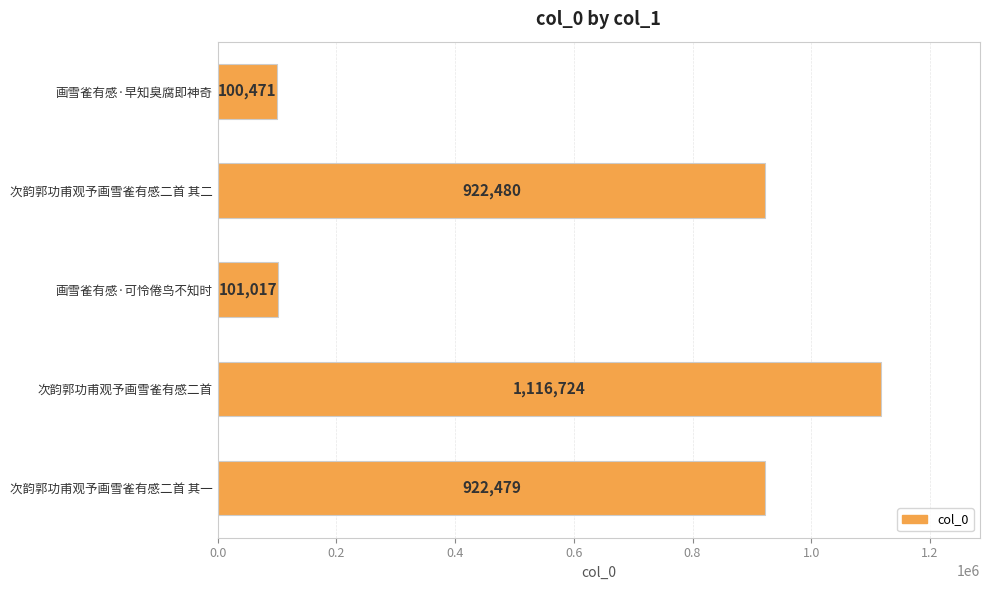

True or false: the data shows 922480 at 次韵郭功甫观予画雪雀有感二首 其二.

True